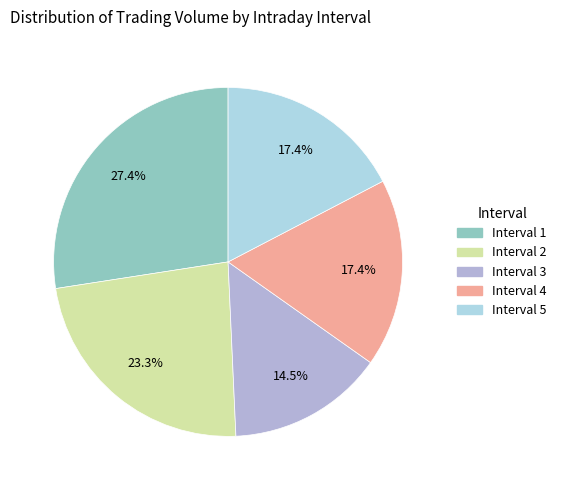

Count the number of slices in the pie.

5